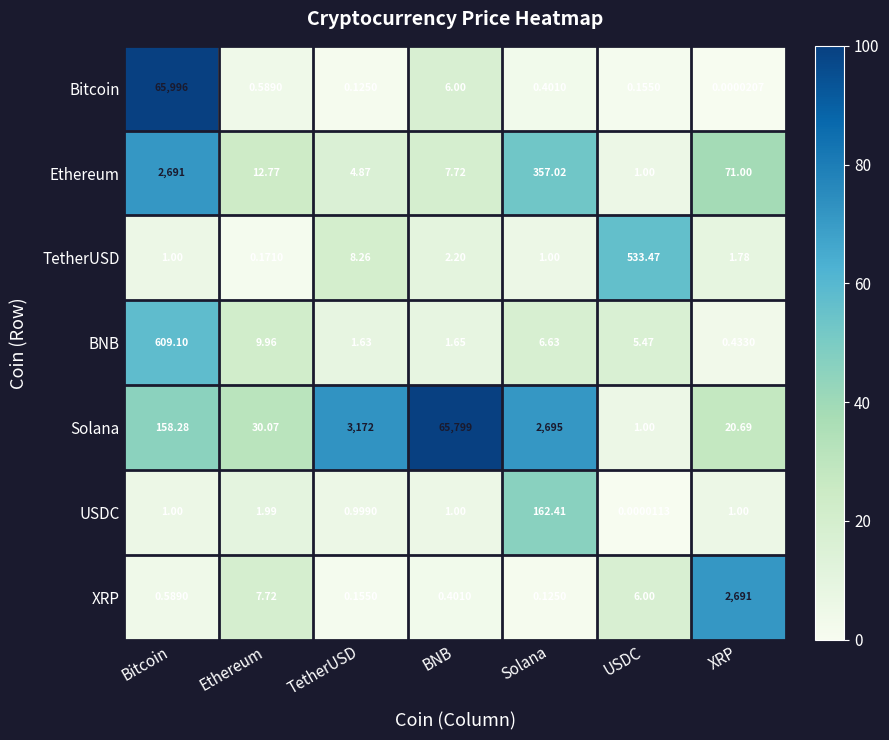

At which category is the sum across all series the highest?

Bitcoin